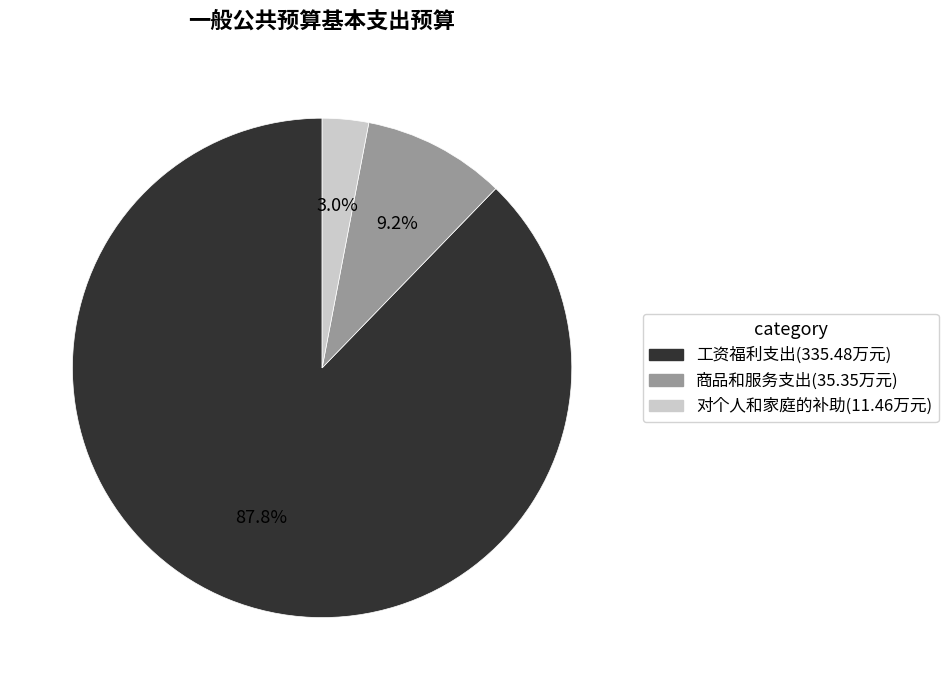

To the nearest percent, what is the difference between the largest and smallest slice percentages?

85%